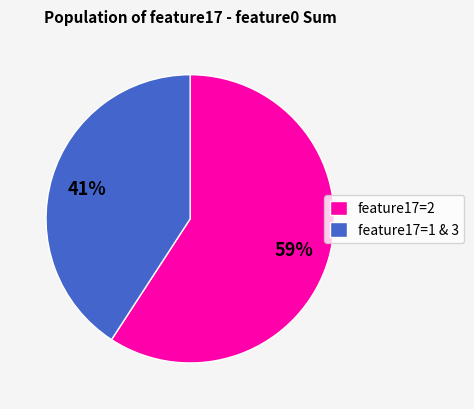

To the nearest percent, what percentage of the pie is feature17=1 & 3?

41%